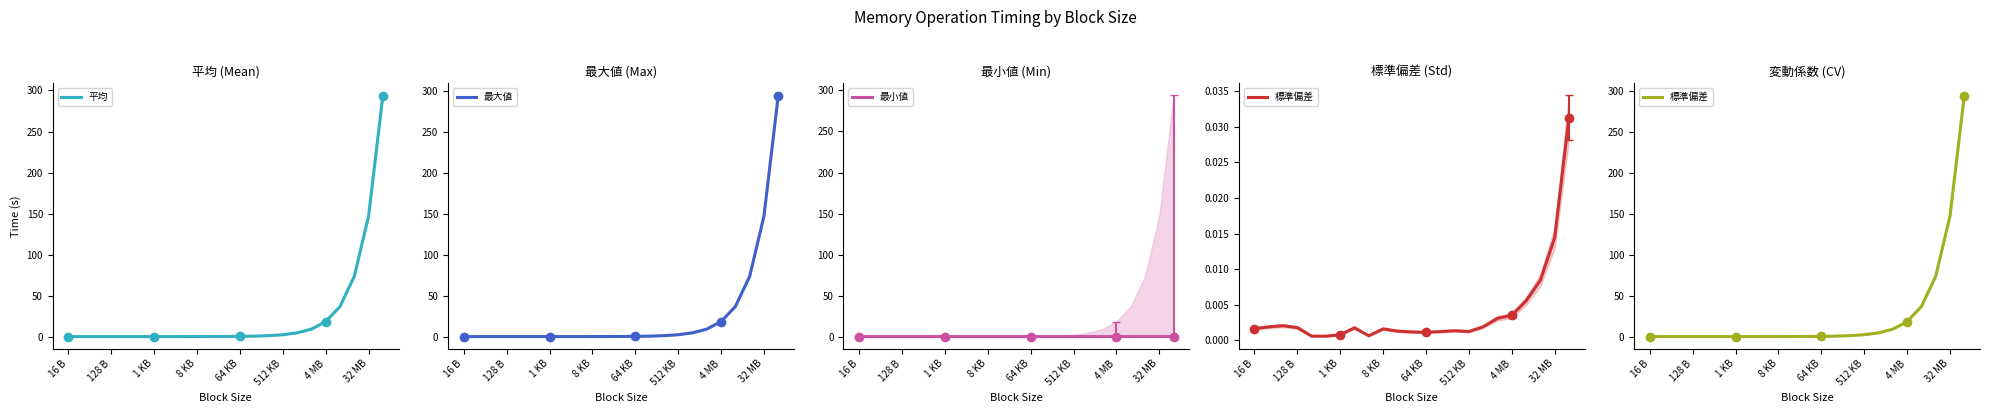

At how many categories does at least one series exceed 5?

6